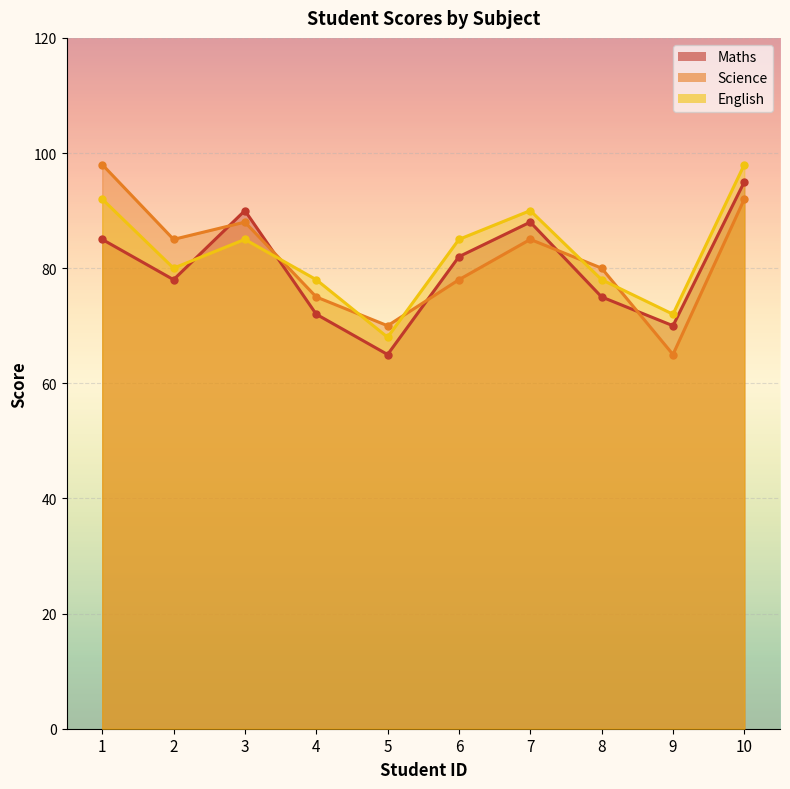

What is the lowest value of the English series?

68